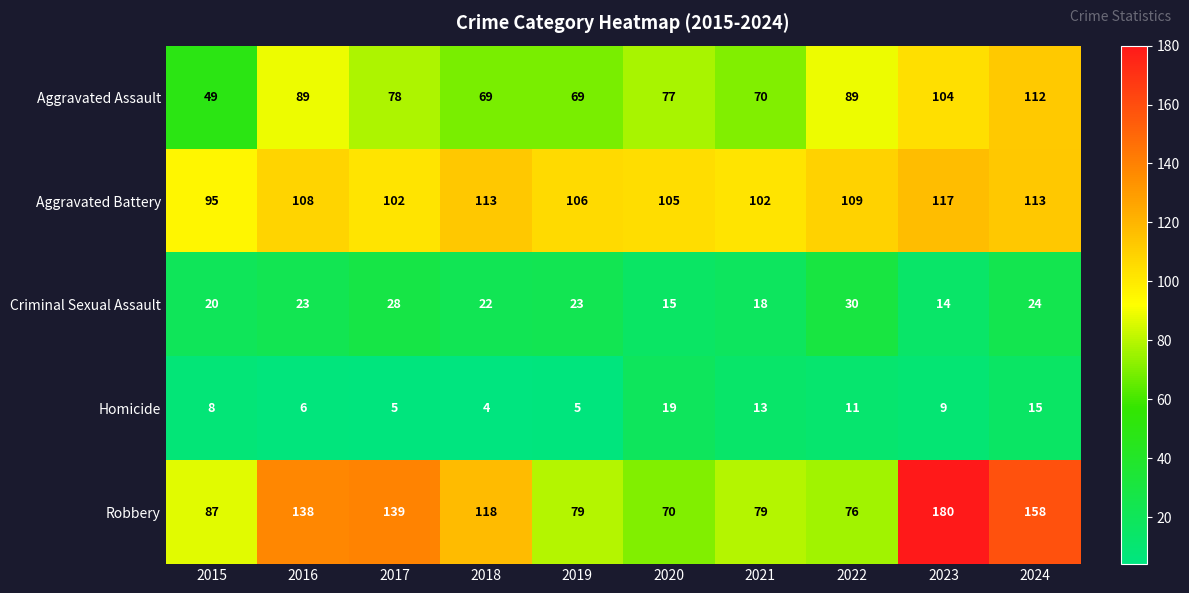

What is the difference between the highest and lowest values at 2020?

90